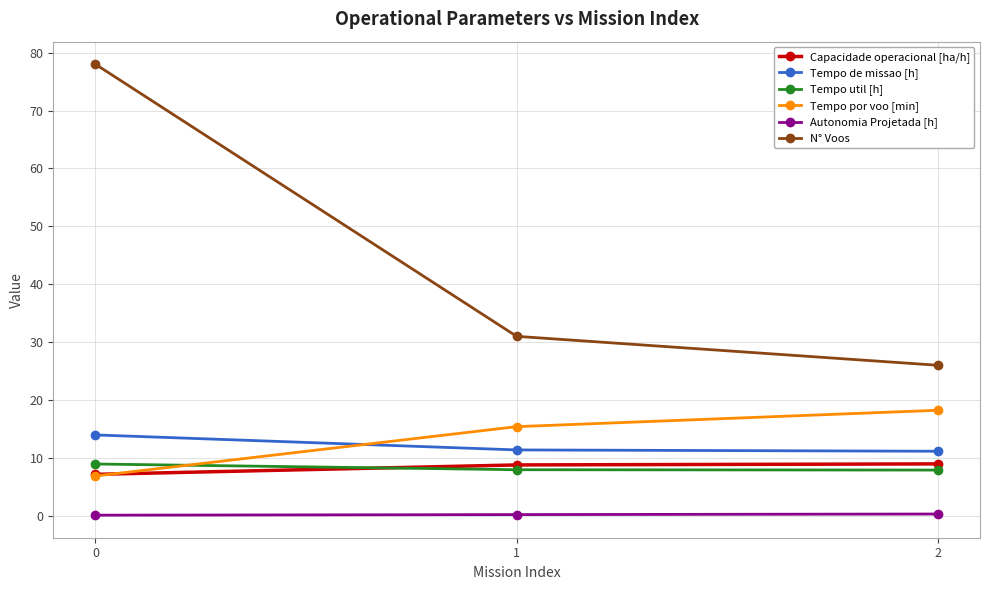

What is the difference between the Autonomia Projetada [h] values at 0 and 1?

0.1